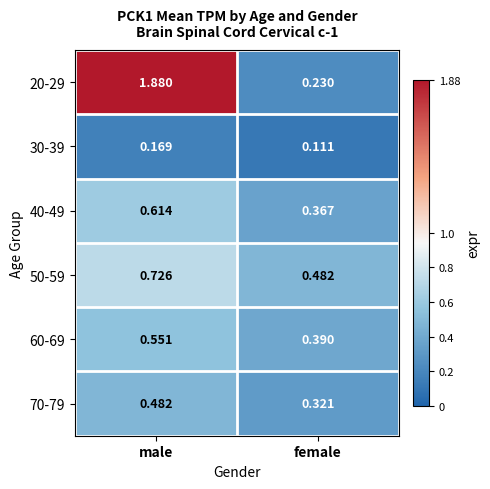

Where does the 20-29 series first go above 1?

male